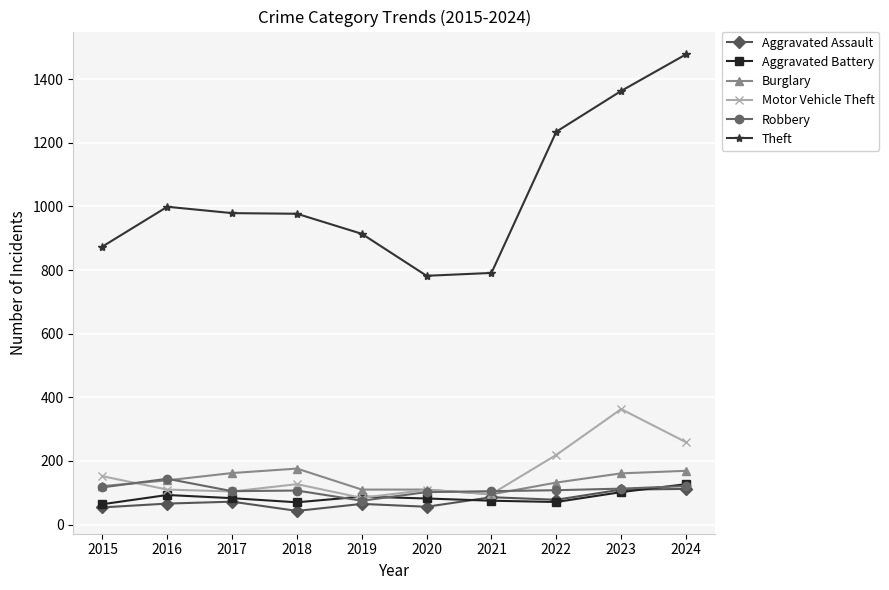

Which series has the largest total across all categories?

Theft